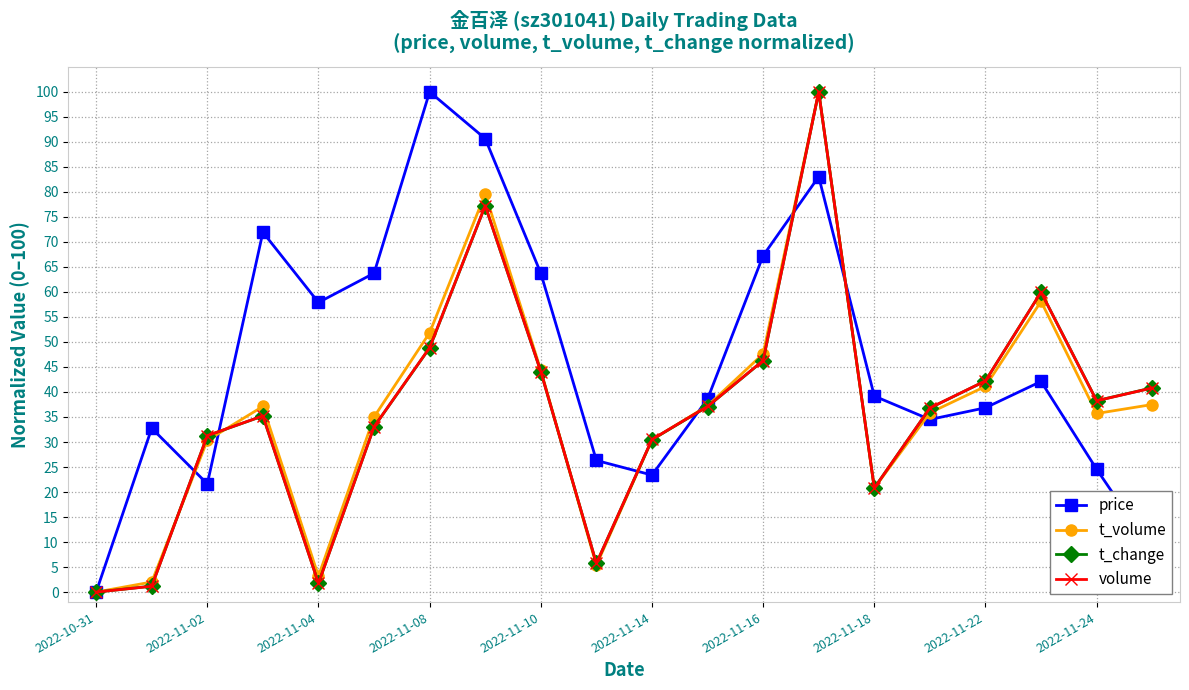

How many interior local peaks does the price series have?

5